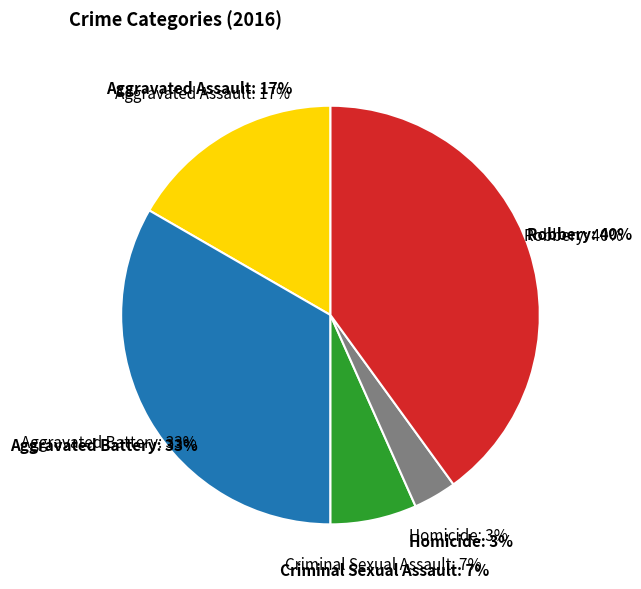

What percentage is the Aggravated Battery slice, to the nearest percent?

33%